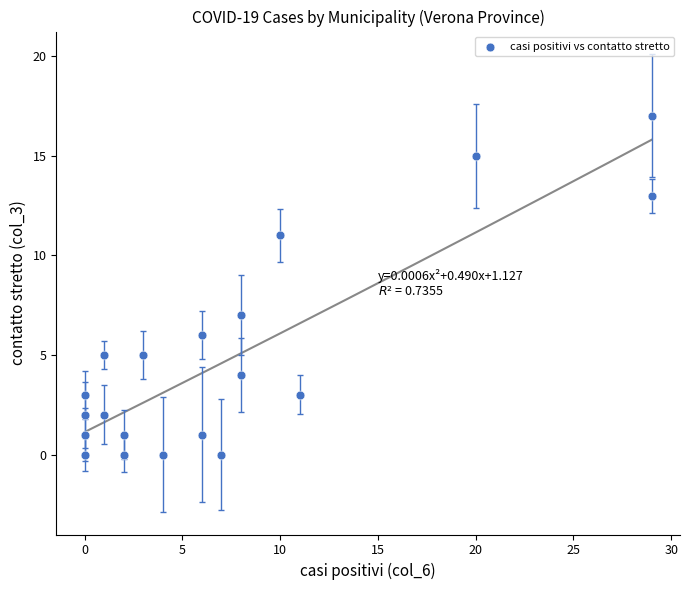

What Y value in the scatter plot is closest to 8?

7